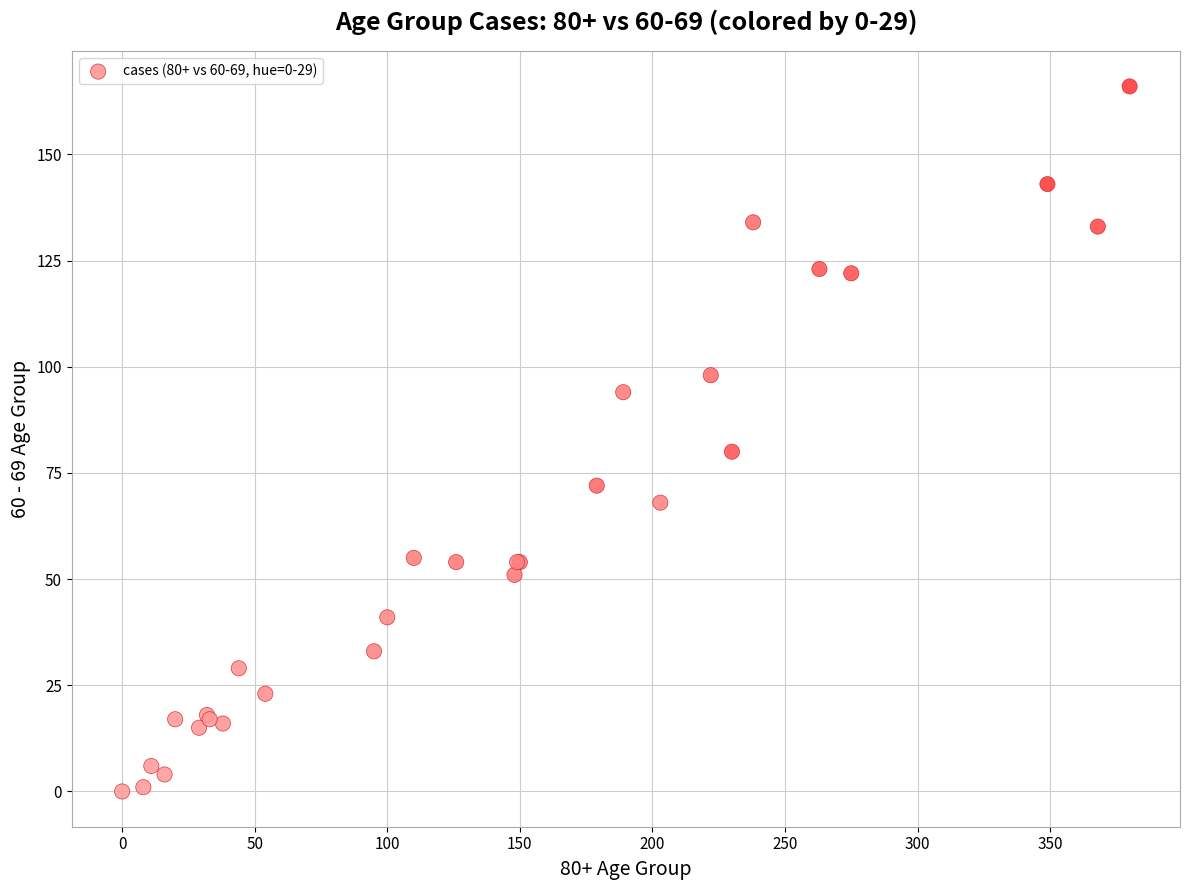

What Y value in the scatter plot is closest to 83?

80